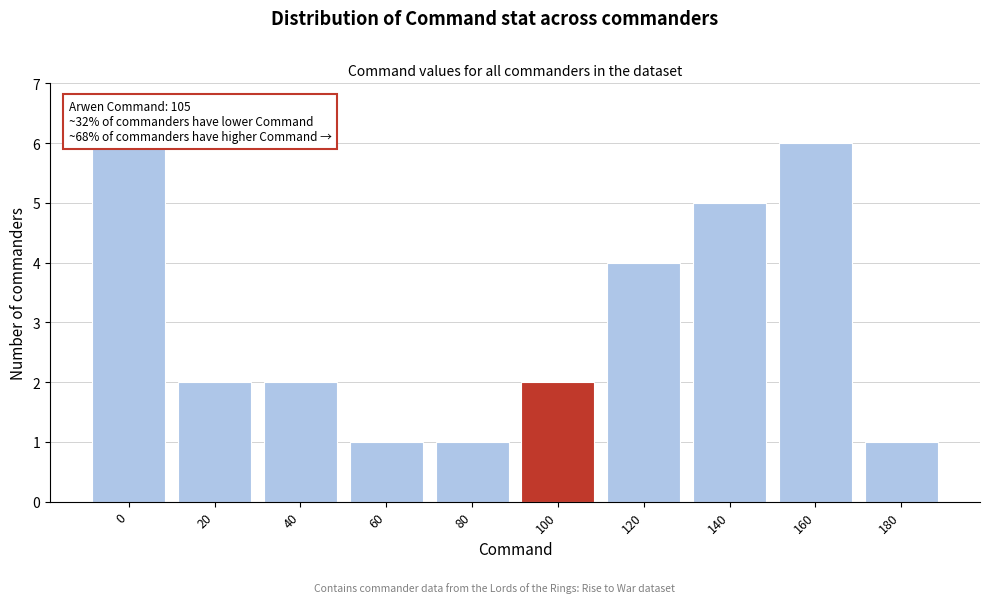

Reading left to right, extract all data points from this chart.

6	2	2	1	1	2	4	5	6	1